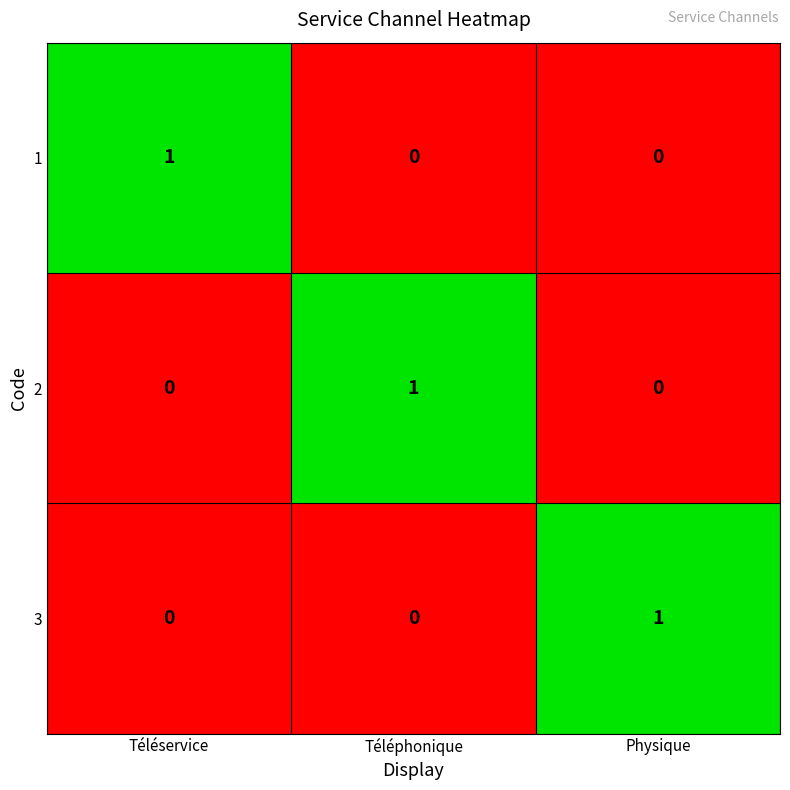

How many 3 values are between 0 and 1?

3